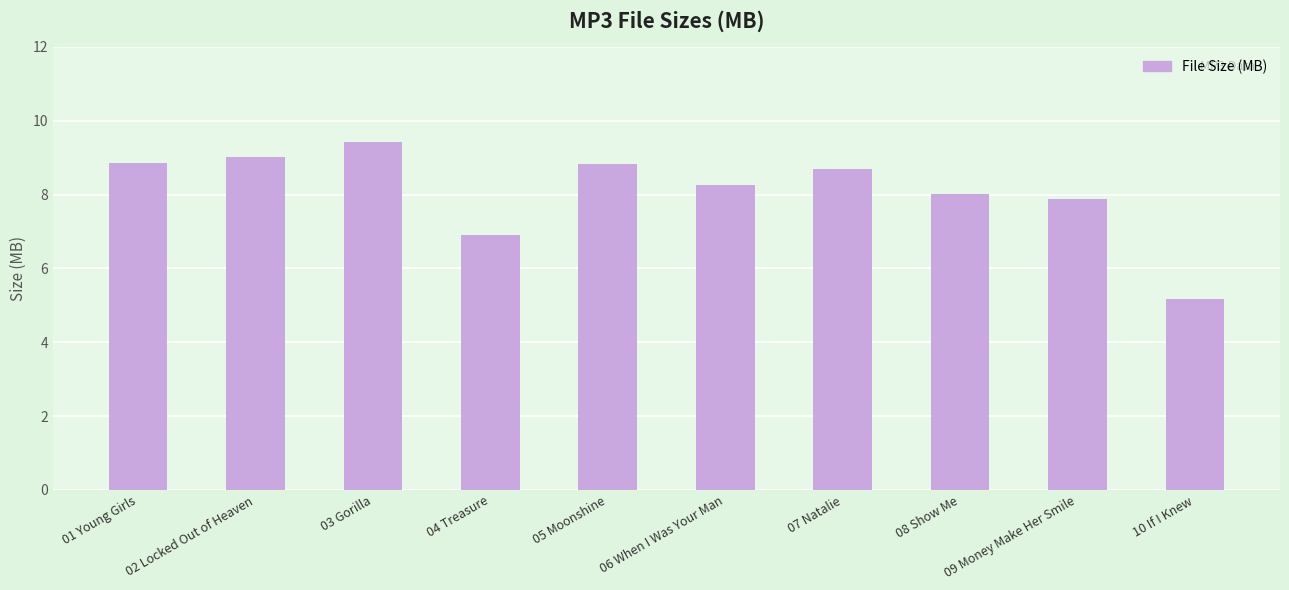

What is the value of the 4th bar from the left?

6.9